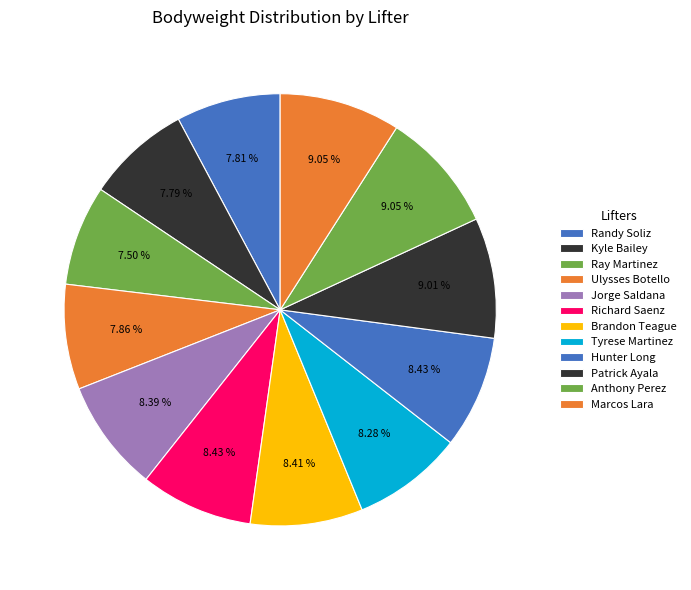

Between Patrick Ayala and Jorge Saldana, which is larger?

Patrick Ayala